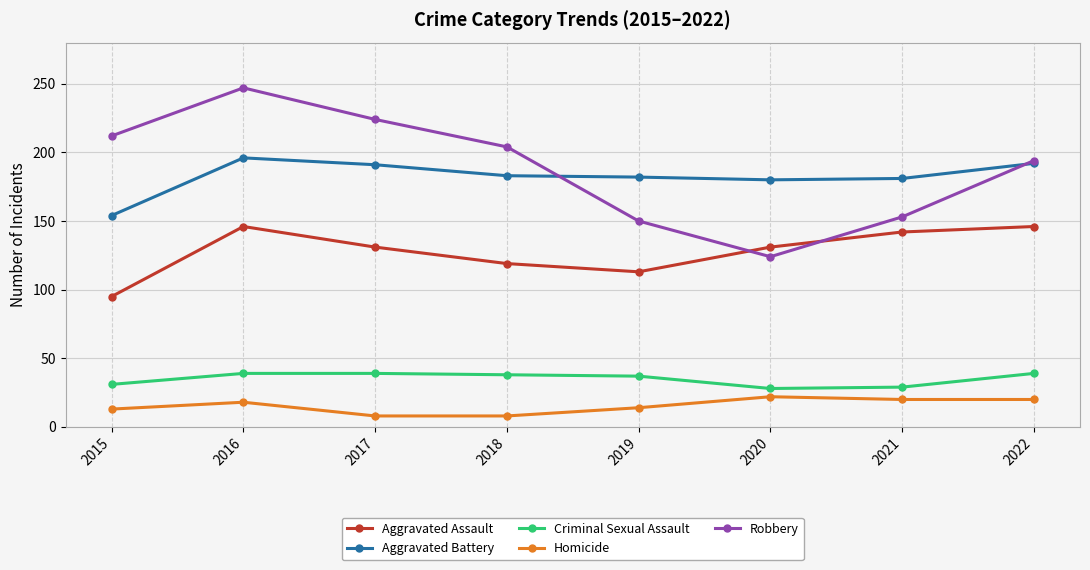

True or false: Aggravated Assault has more than 1 interior local peaks.

False